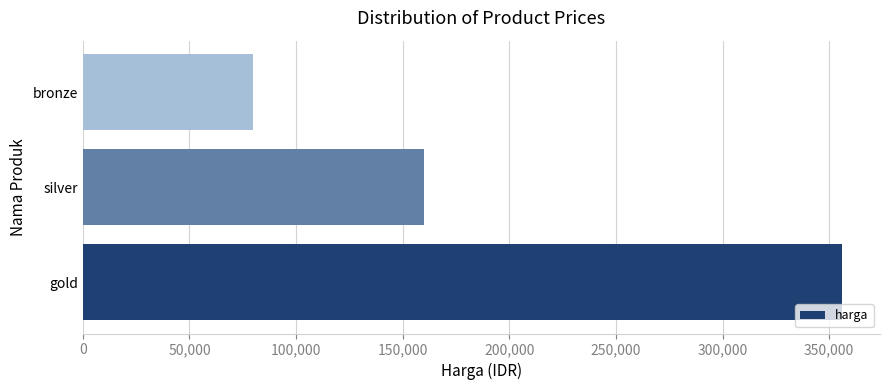

At which category does the chart reach its minimum across all series?

bronze